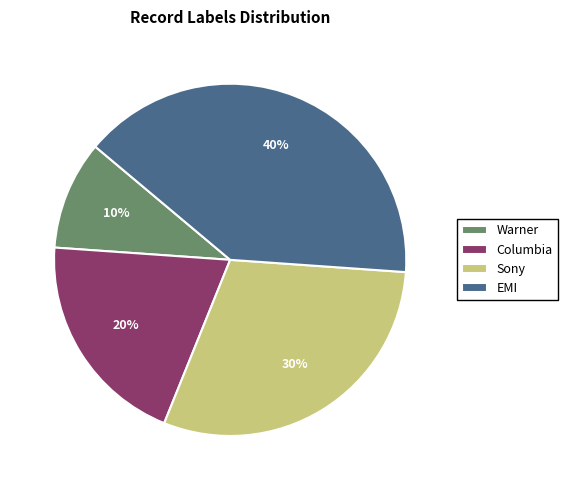

To the nearest percent, what is the combined percentage of Warner and Columbia?

30%